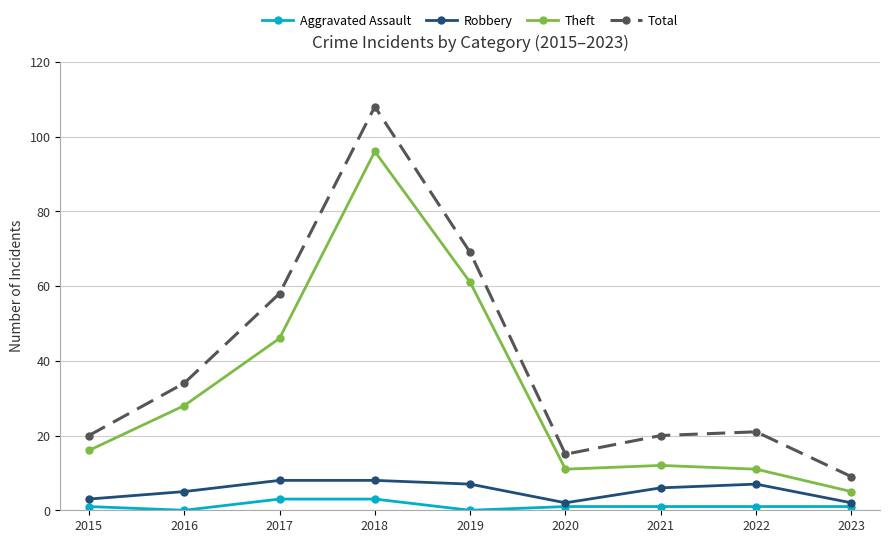

In Theft, how many points are higher than both neighbors (excluding endpoints)?

2